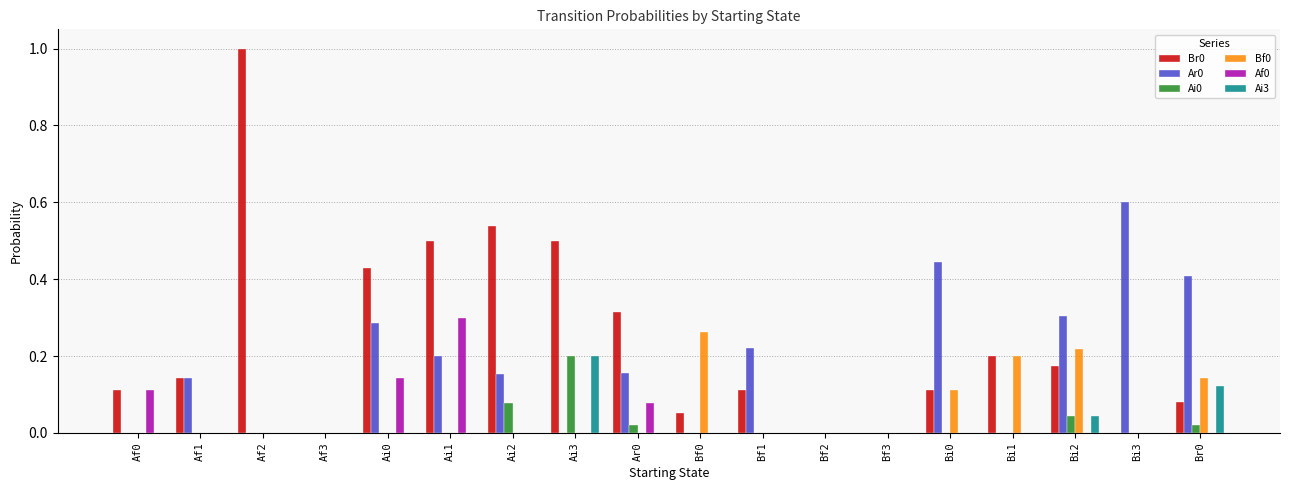

How many groups of bars are there?

18